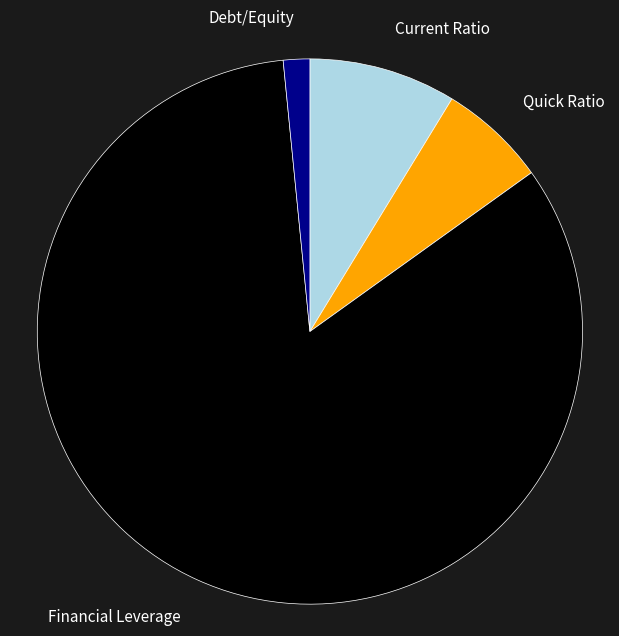

Which has a higher value, Quick Ratio or Financial Leverage?

Financial Leverage